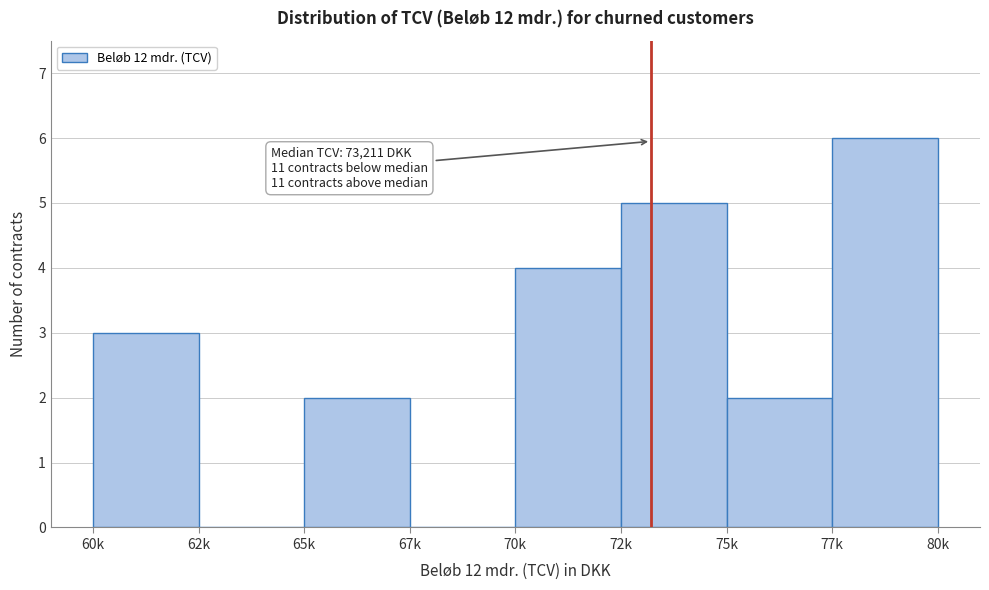

Reading left to right, transcribe all the data shown in this chart.

60k=3	62k=0	65k=2	67k=0	70k=4	72k=5	75k=2	77k=6